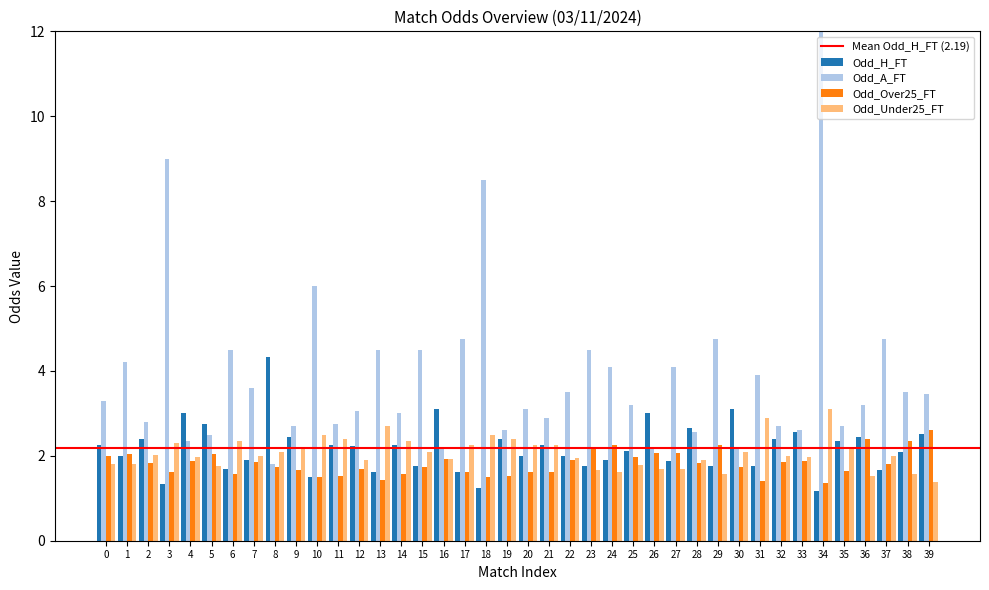

Which series has the largest range (max minus min)?

Odd_A_FT